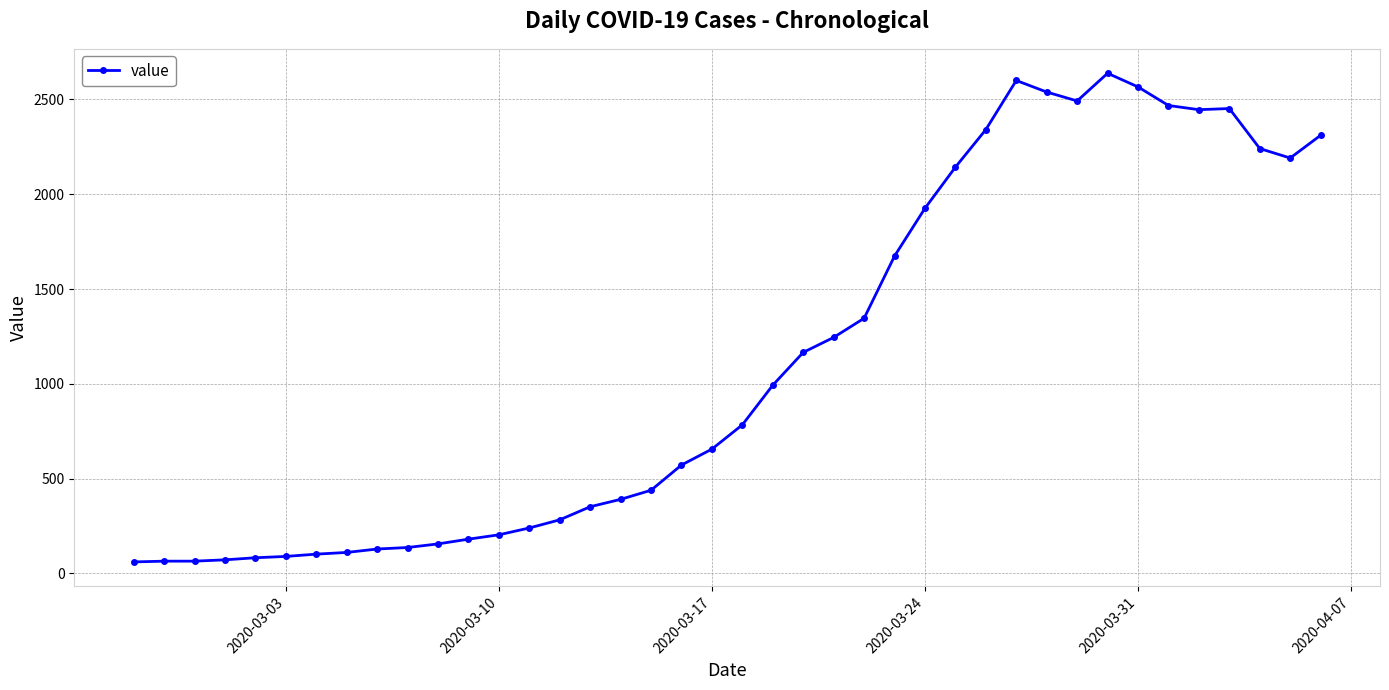

What is the sum of all values?

44951